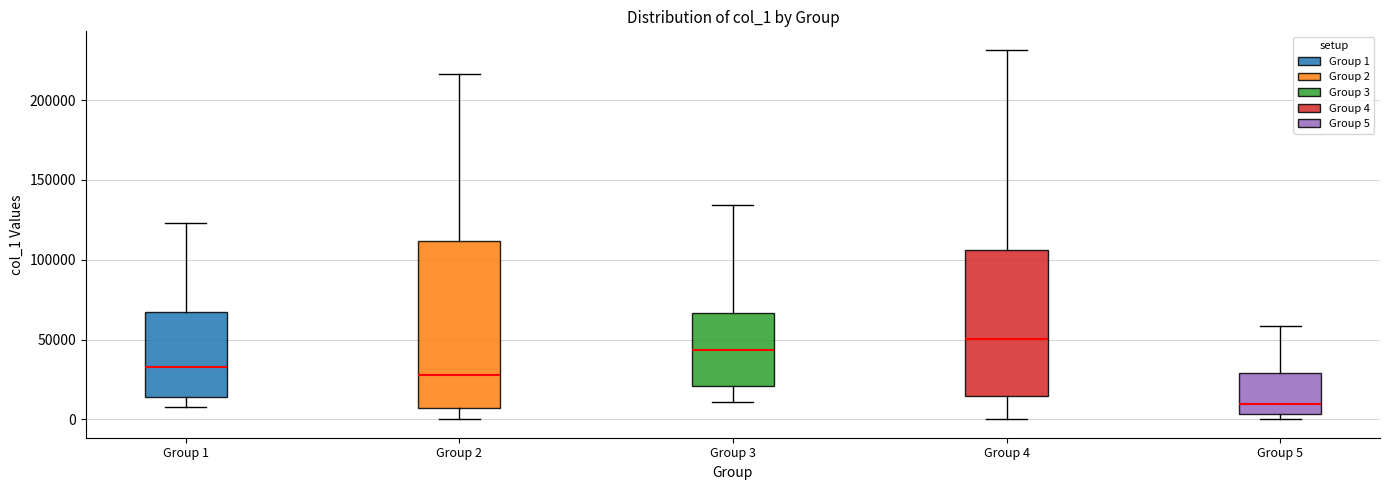

Where is the lower edge of the box for Group 3 on the y-axis? The values are not printed on the chart, so give them approximately, as read against the axis.

20000